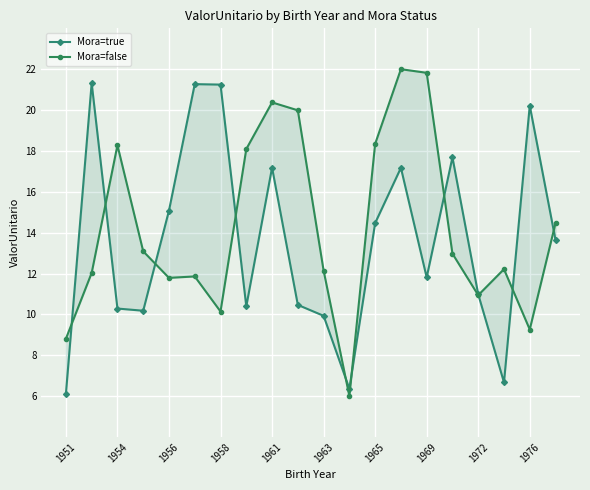

Where does the Mora=true series first go above 13?

1954